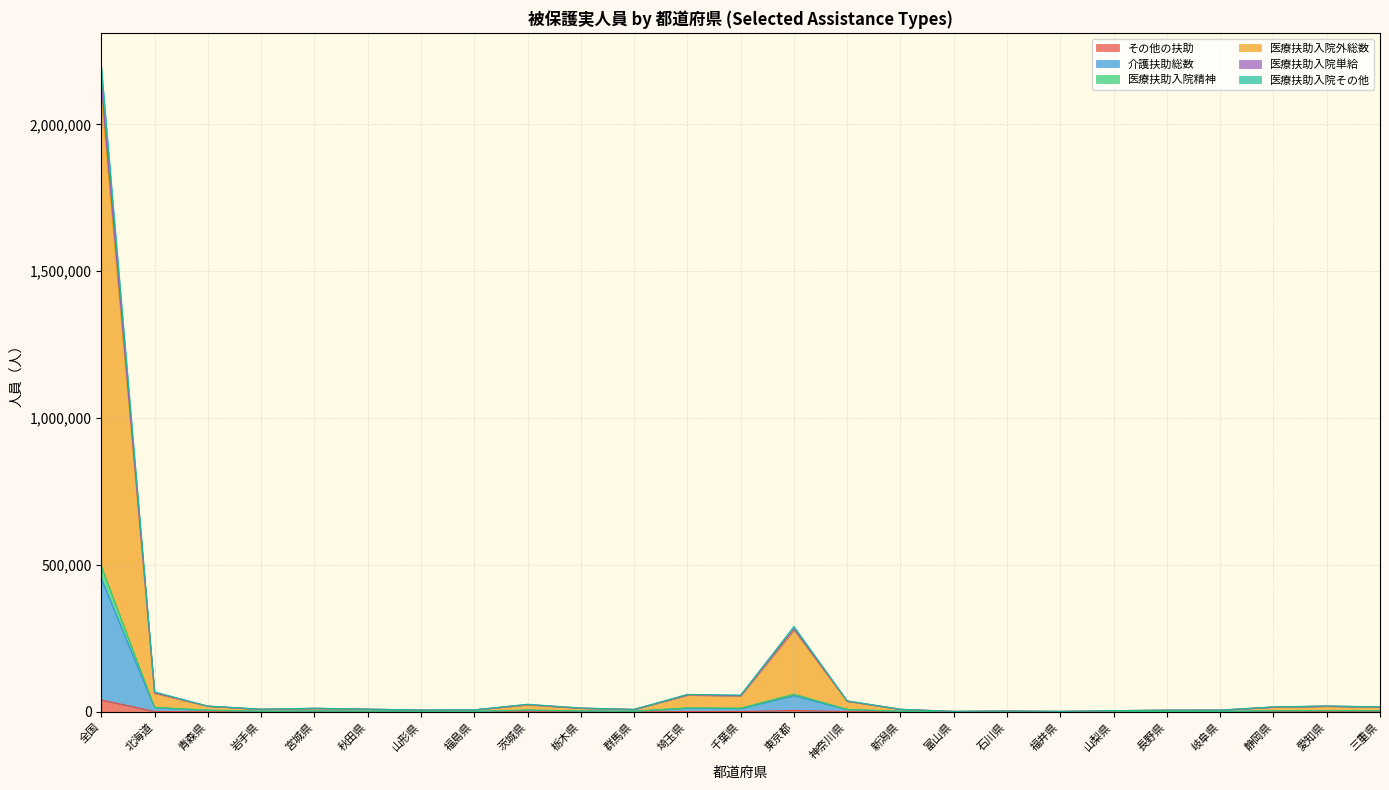

What value does the 医療扶助入院精神 series have at 宮城県, to the nearest 100?

3200